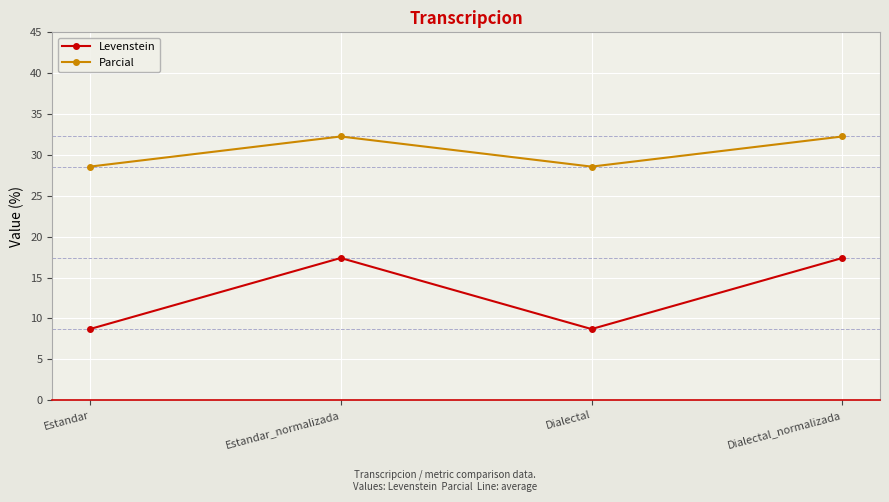

Does the chart display data point markers on the line(s)?

Yes